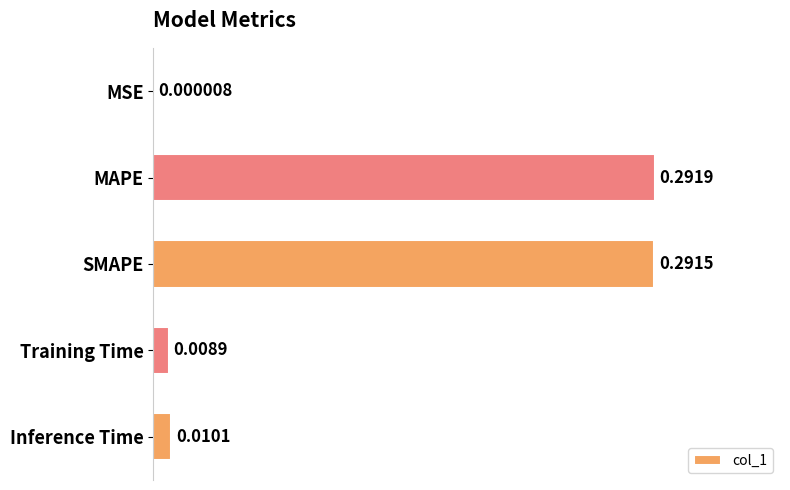

Which has a higher value, Training Time or MAPE?

MAPE